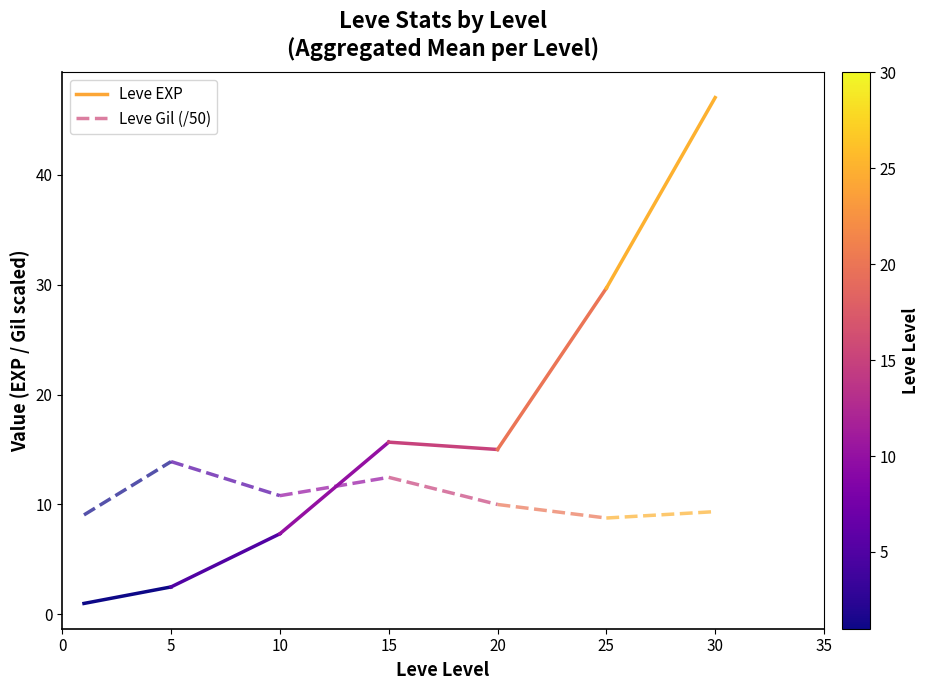

Between 5 and 0, which is larger?

5